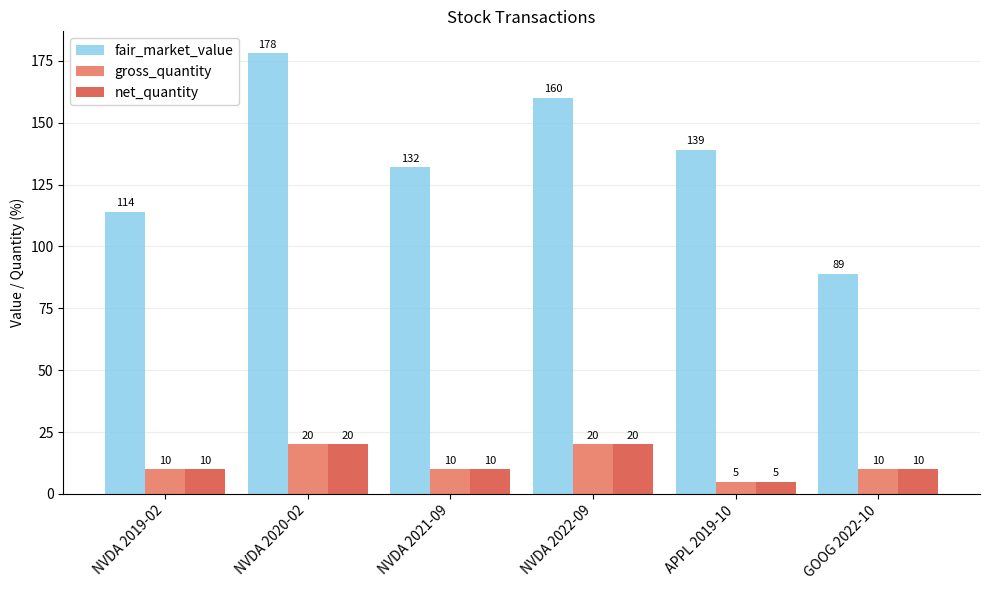

Reading right to left, what are all the values shown in this chart?

fair_market_value: 89	139	160	132	178	114
gross_quantity: 10	5	20	10	20	10
net_quantity: 10	5	20	10	20	10